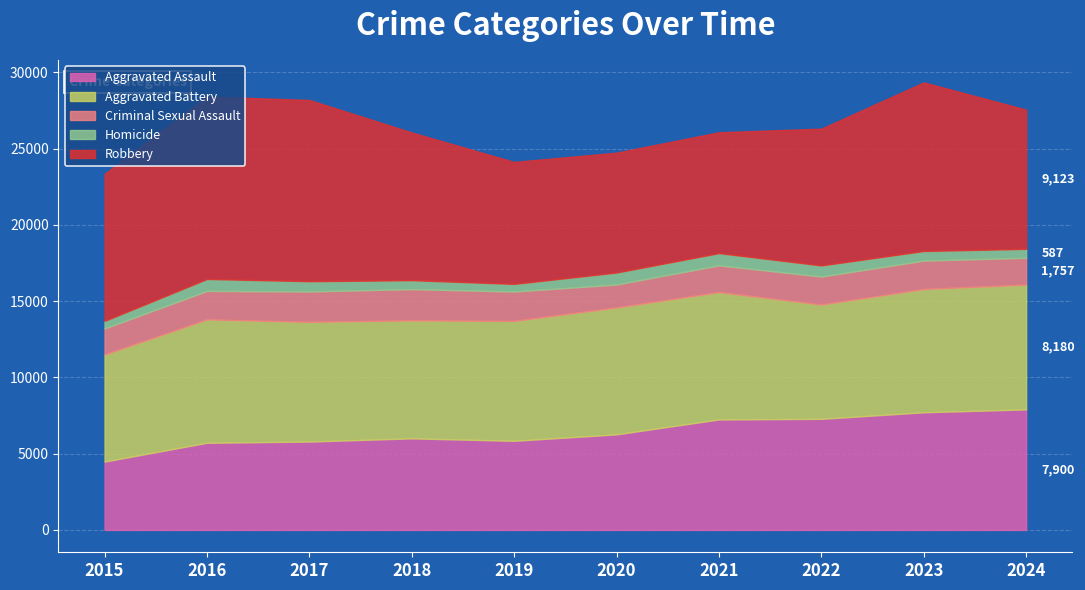

Reading left to right, transcribe all the data shown in this chart.

Aggravated Assault: 4480	5713	5793	6002	5841	6265	7242	7281	7712	7900
Aggravated Battery: 7018	8085	7845	7734	7858	8320	8346	7494	8079	8180
Criminal Sexual Assault: 1707	1866	1992	2046	1928	1501	1753	1835	1863	1757
Homicide: 496	786	672	588	499	787	805	727	629	587
Robbery: 9638	11960	11881	9681	7995	7855	7920	8965	11053	9123